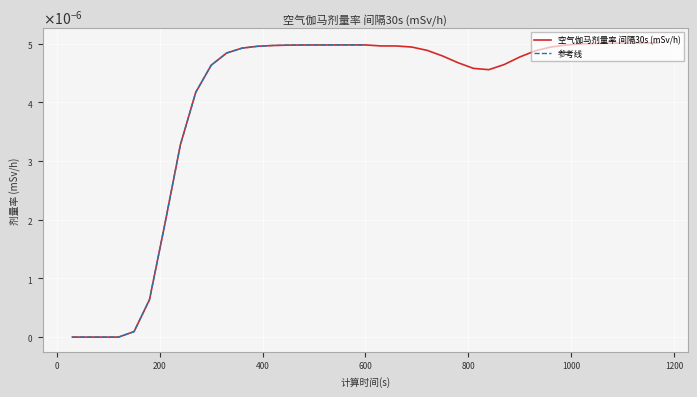

True or false: the data shows 0.0 at 1020.

False